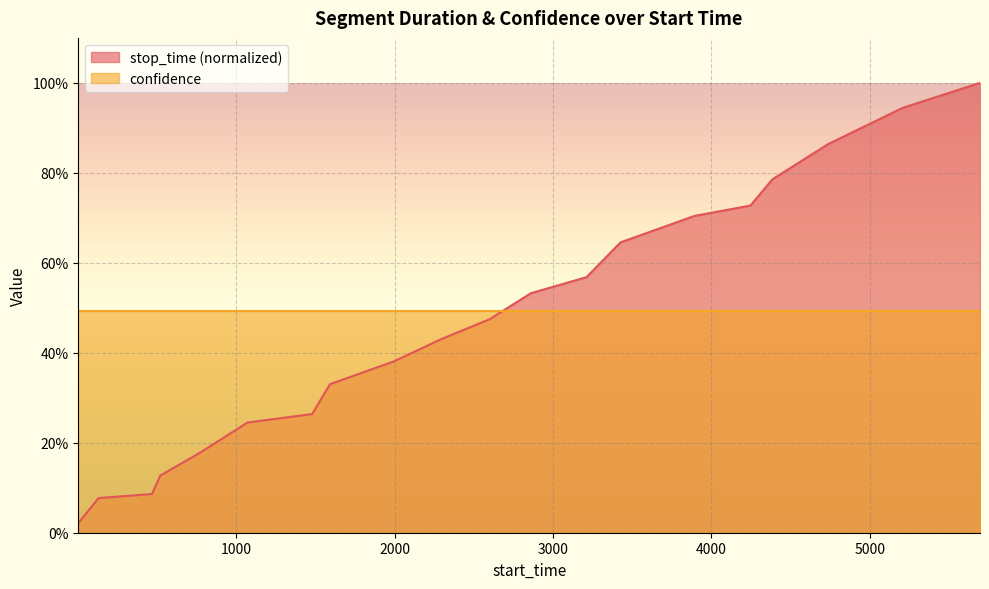

The chart shows a value of 0.2 at 13. True or false?

False